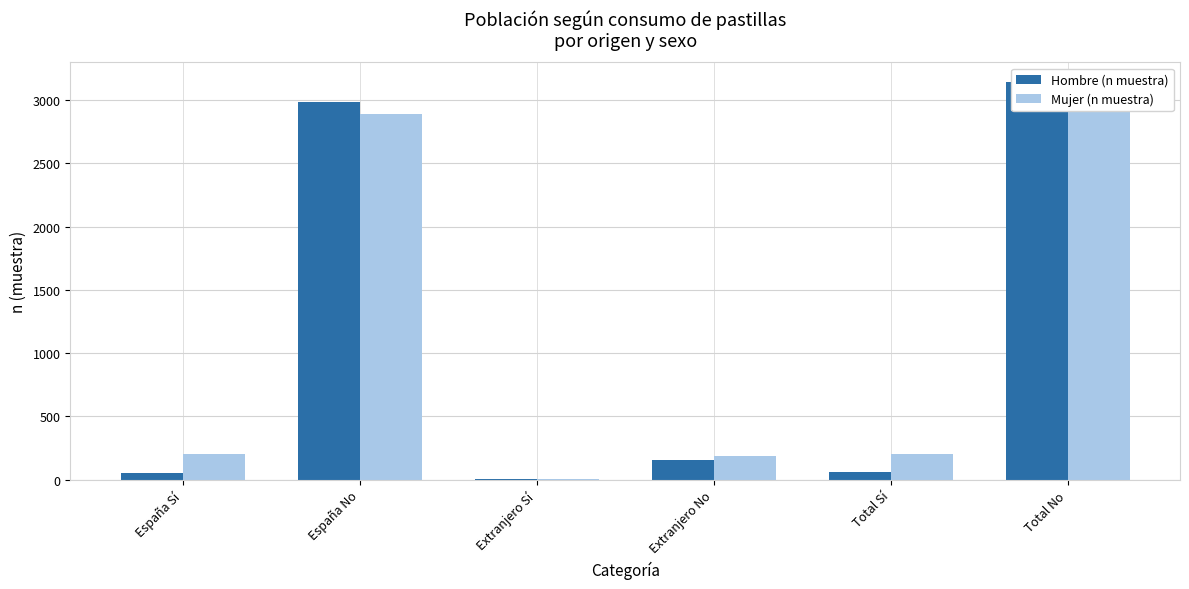

True or false: Hombre (n muestra) has a value of 1749 at Total No.

False